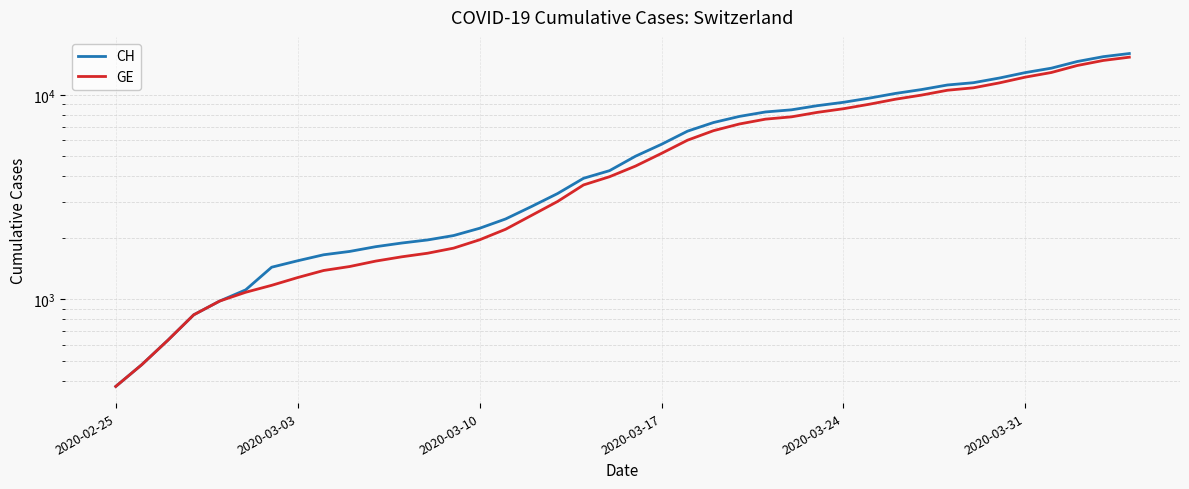

Does the chart have visible grid lines?

Yes